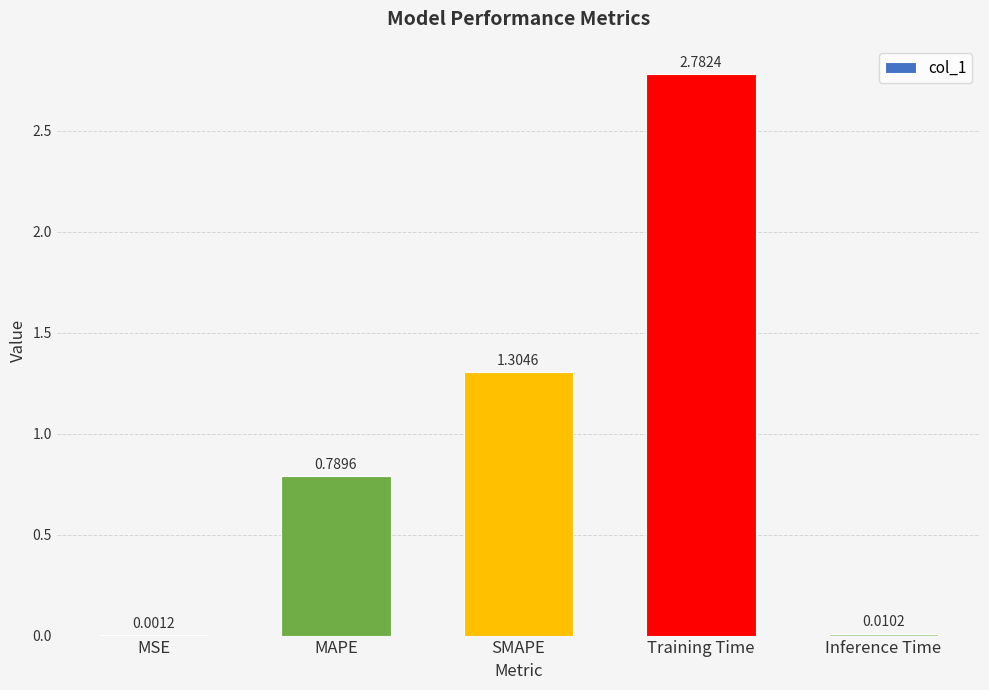

Which category has the highest value across all series?

Training Time